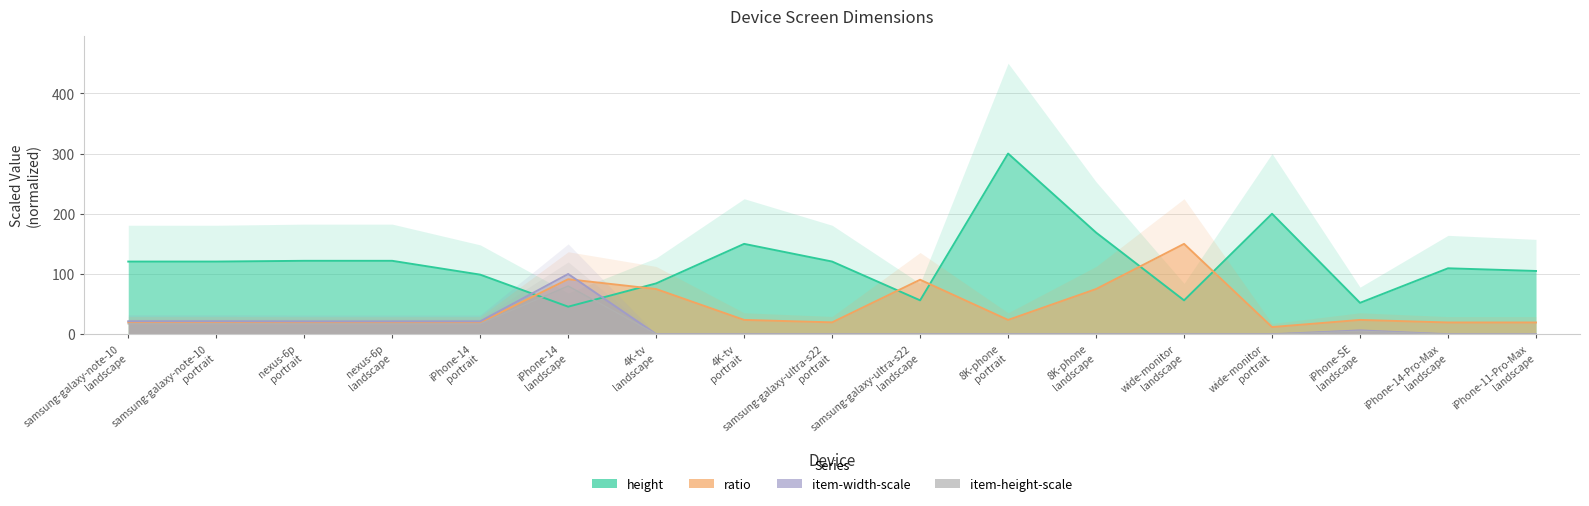

Reading left to right, transcribe all the data shown in this chart.

height: 120.6	120.6	121.9	121.9	98.9	45.7	84.4	150.0	120.6	56.2	300.0	168.8	56.2	200.0	52.1	109.5	105.0
ratio: 19.7	19.7	19.5	19.5	19.5	91.3	75.0	23.7	19.7	90.5	23.7	75.0	150.0	11.9	23.7	19.5	19.5
item-width-scale: 21.5	21.5	21.3	21.3	21.4	100.0	0.0	0.0	0.0	0.0	0.0	0.0	0.0	0.0	6.2	0.0	0.0
item-height-scale: 17.2	17.2	17.1	17.1	17.1	80.0	0.0	0.0	0.0	0.0	0.0	0.0	0.0	0.0	5.0	0.0	0.0